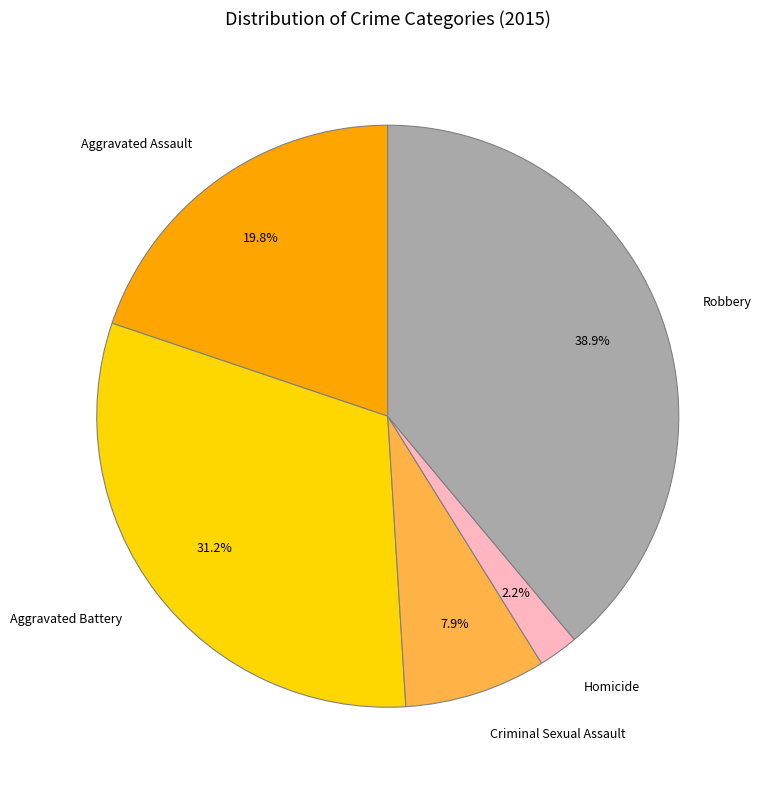

To the nearest percent, what percentage of the pie is Criminal Sexual Assault?

8%